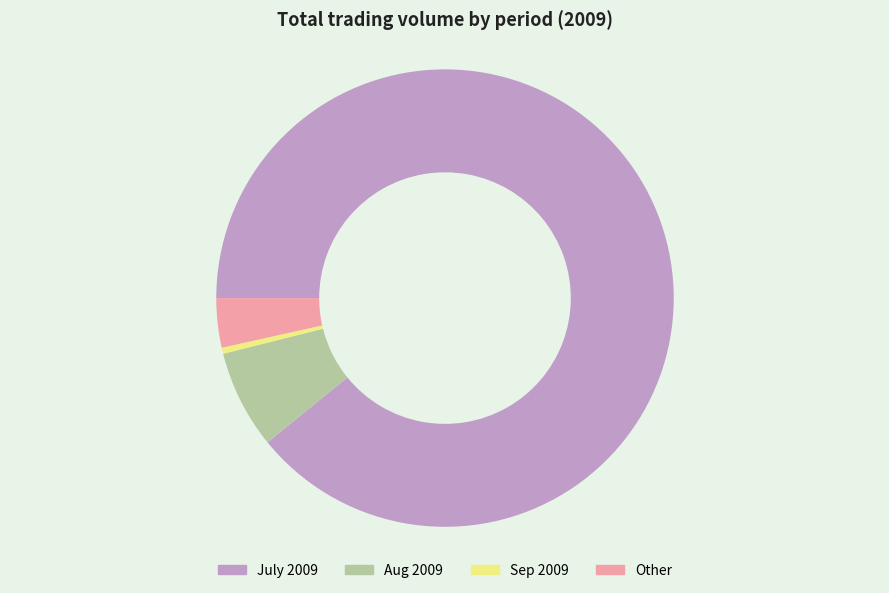

Combined, do Aug 2009 and July 2009 account for over 50%?

Yes